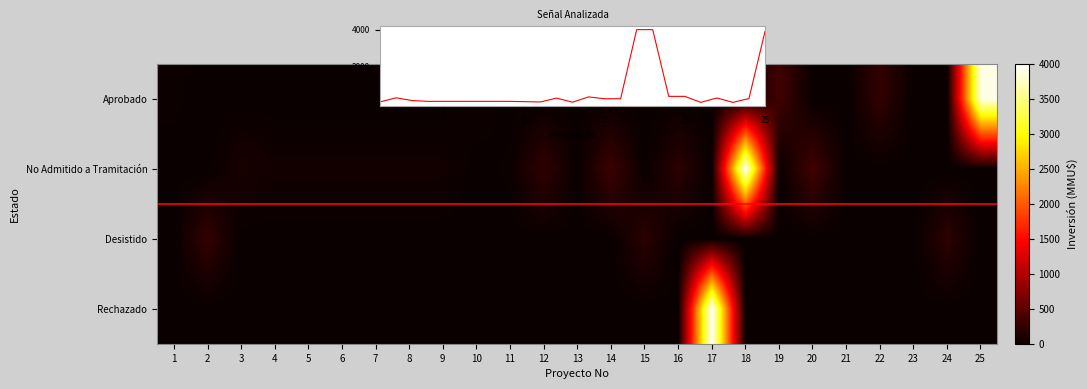

List the labels in order of No Admitido a Tramitación value, largest first.

18, 20, 14, 12, 16, 3, 4, 5, 6, 7, 8, 9, 11, 13, 1, 2, 10, 15, 17, 19, 21, 22, 23, 24, 25